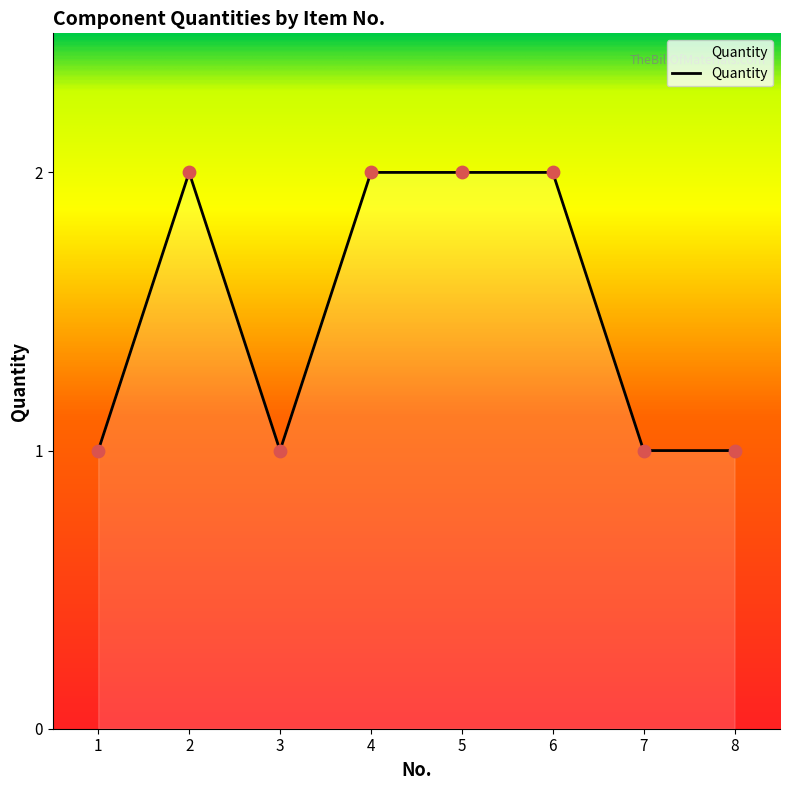

What is the change in value from 2 to 7?

-1